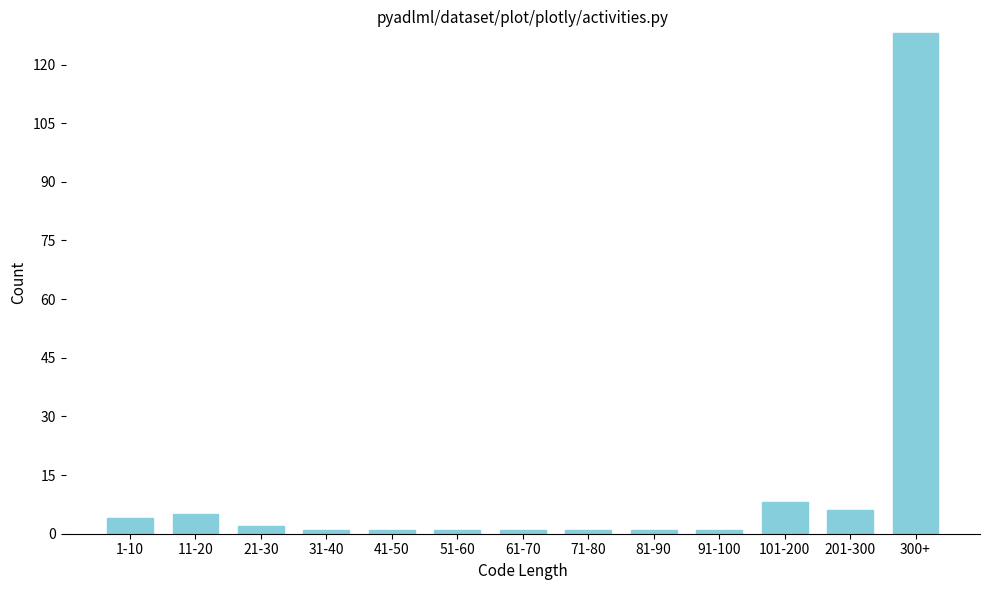

Reading left to right, extract all data points from this chart.

4	5	2	1	1	1	1	1	1	1	8	6	128